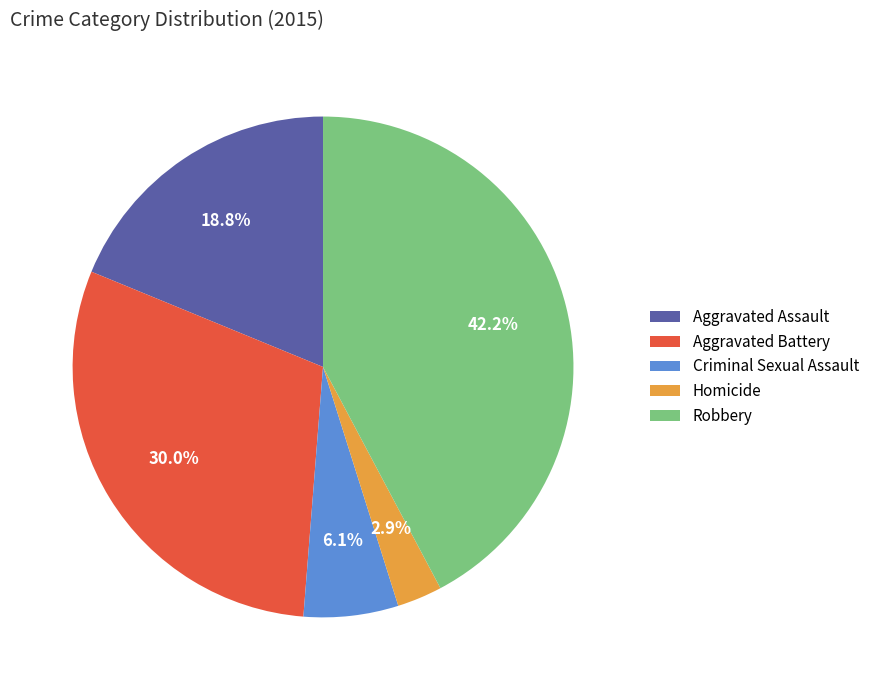

What is the total percentage of Homicide and Aggravated Battery?

32.9%